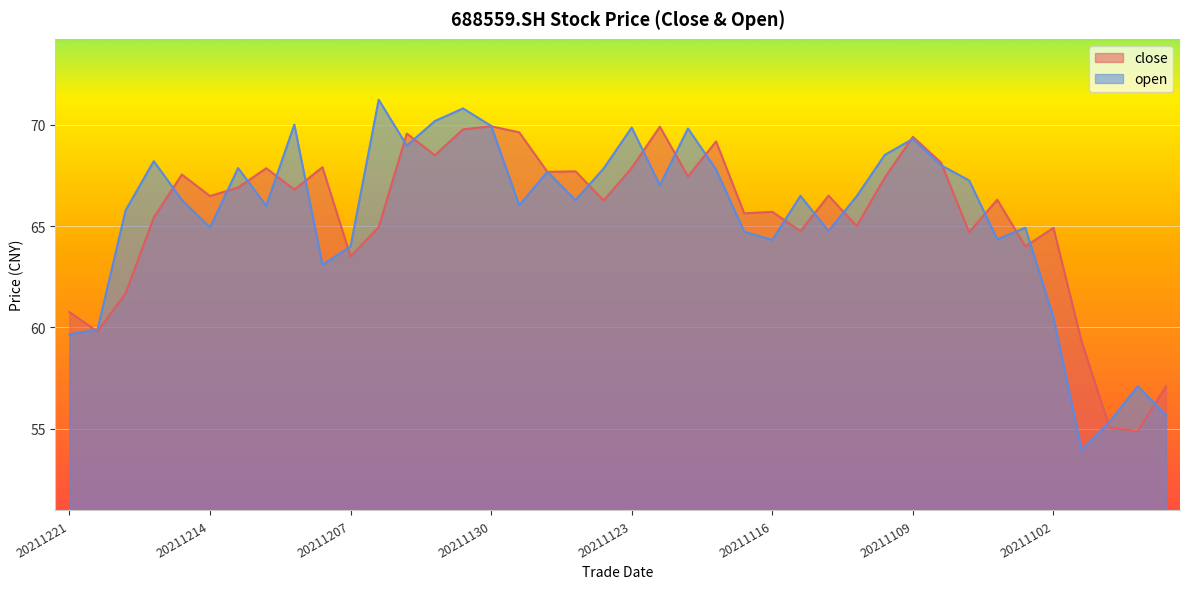

Which category has the highest value across all series?

20211206